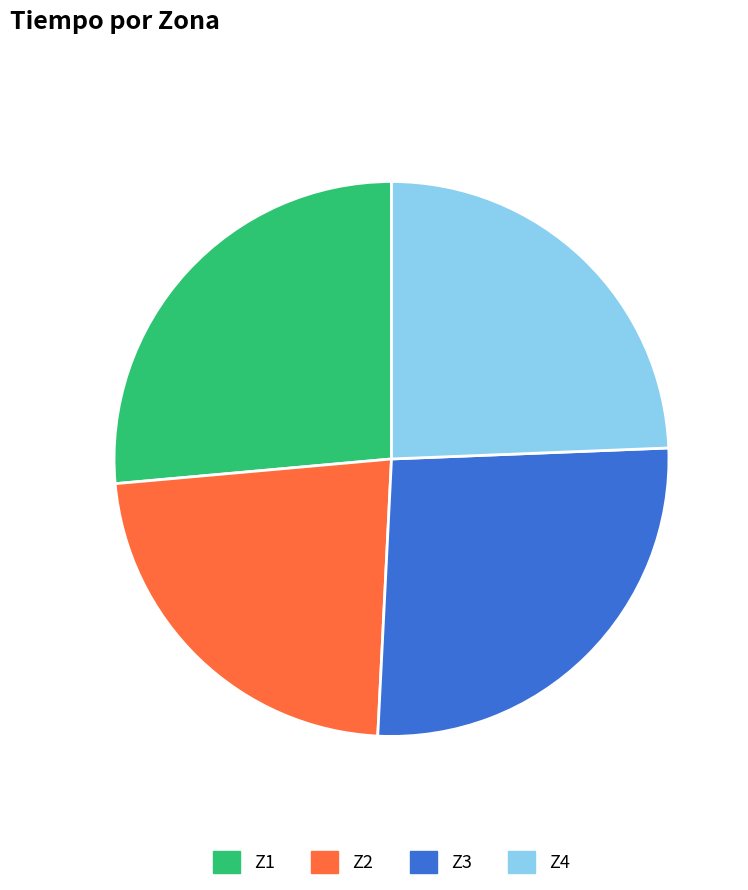

To the nearest percent, what percentage of the pie is Z2?

23%